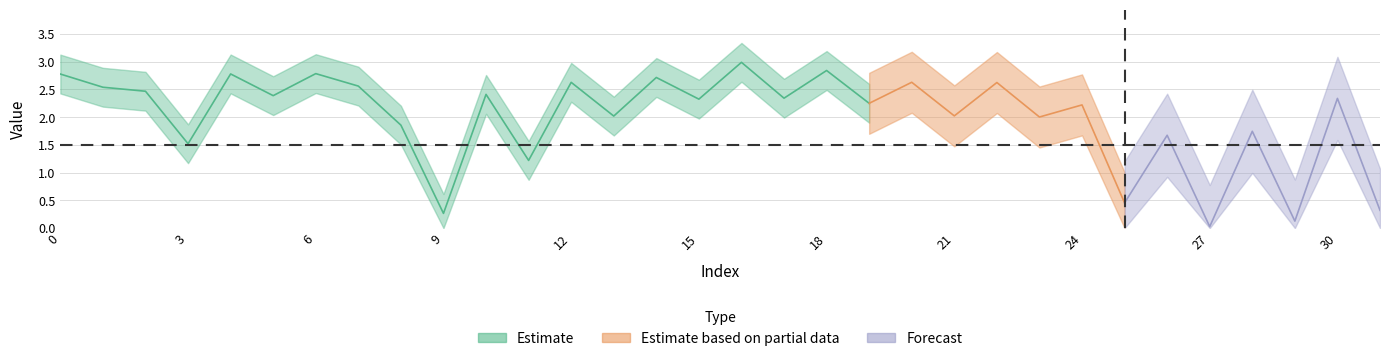

How many values are below 2?

10